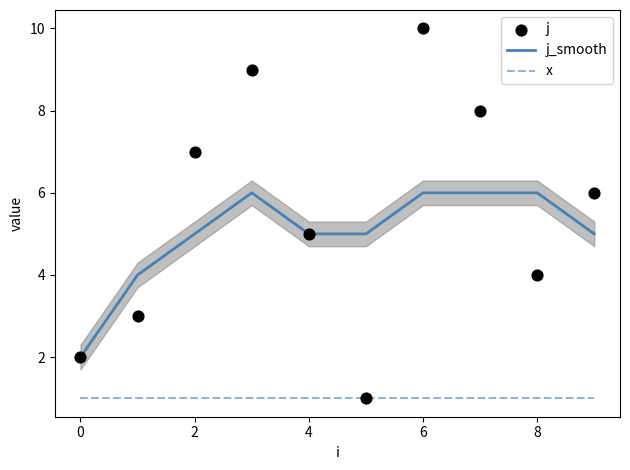

True or false: j_smooth and x intersect in this chart.

False